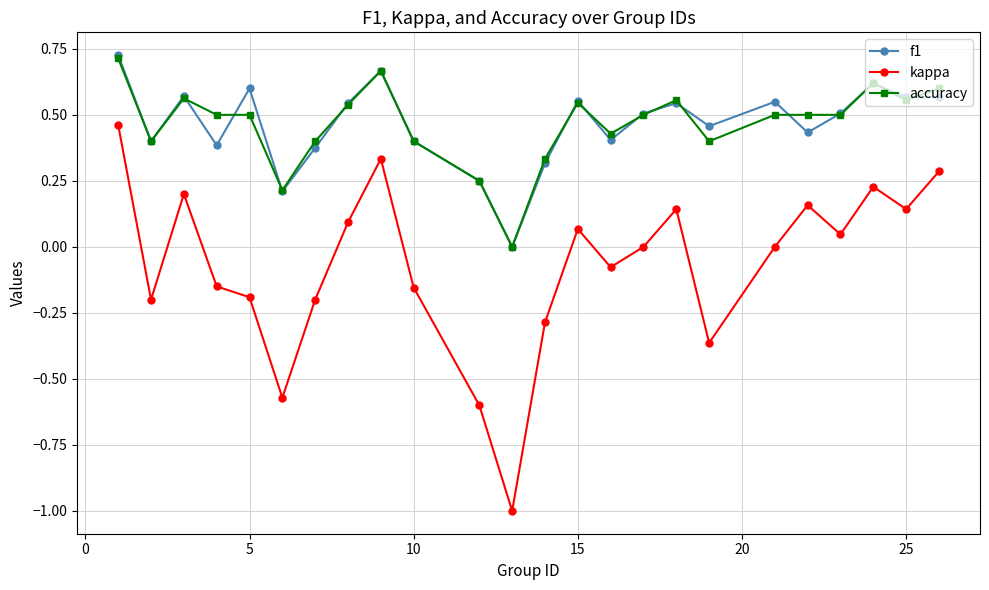

True or false: kappa and f1 intersect in this chart.

False